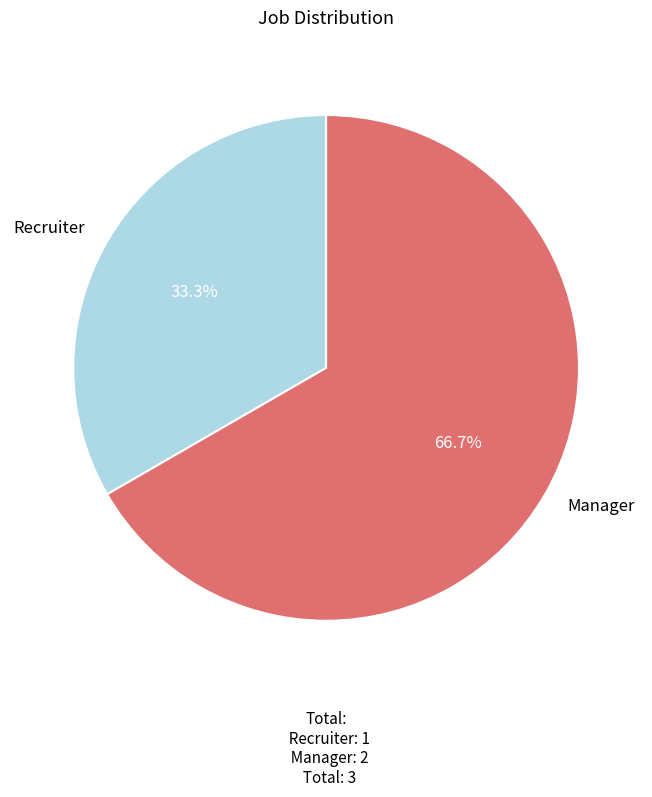

To the nearest percent, what portion does Recruiter represent?

33%